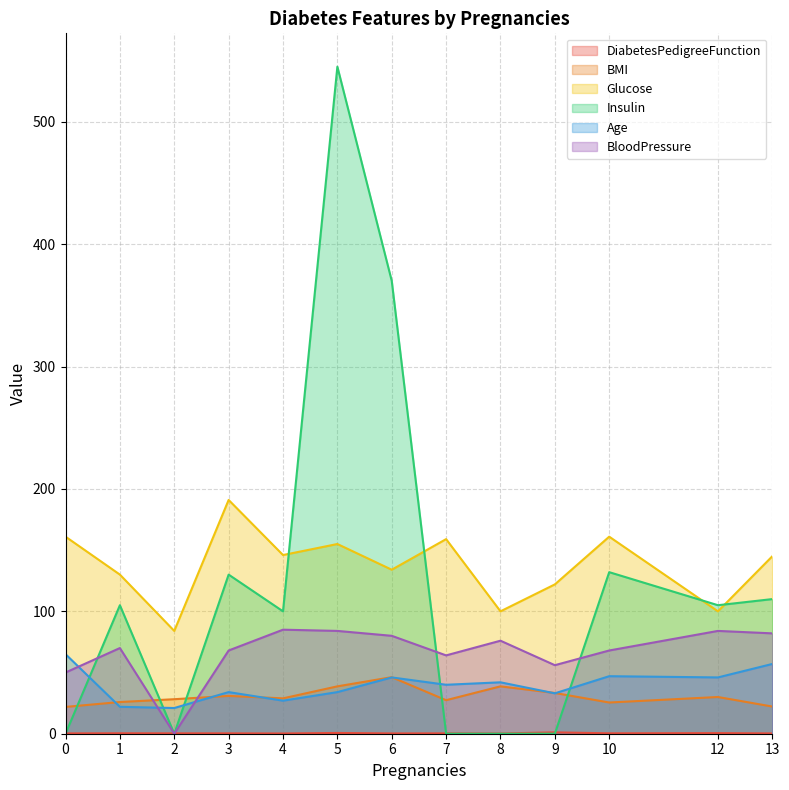

What is the sum of the DiabetesPedigreeFunction values at 7 and 5?

0.9